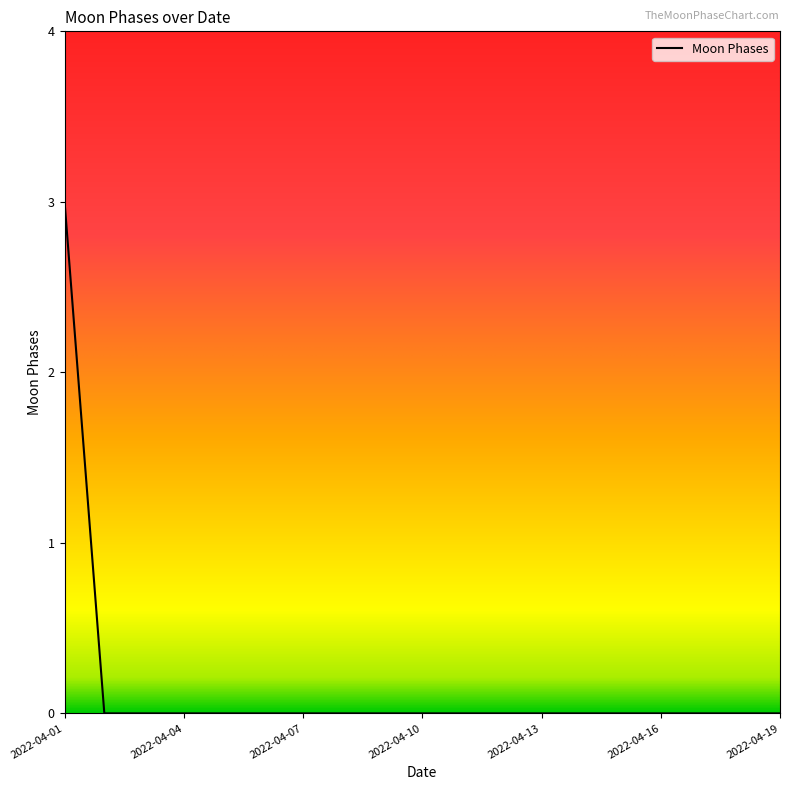

How many lines are shown in the chart?

1